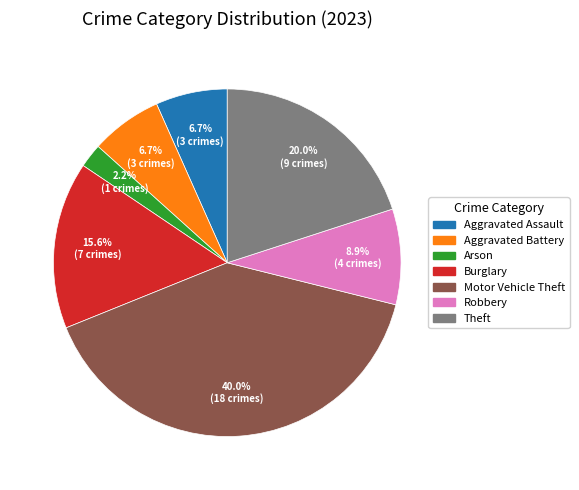

Is there any slice that represents more than half of the pie?

No